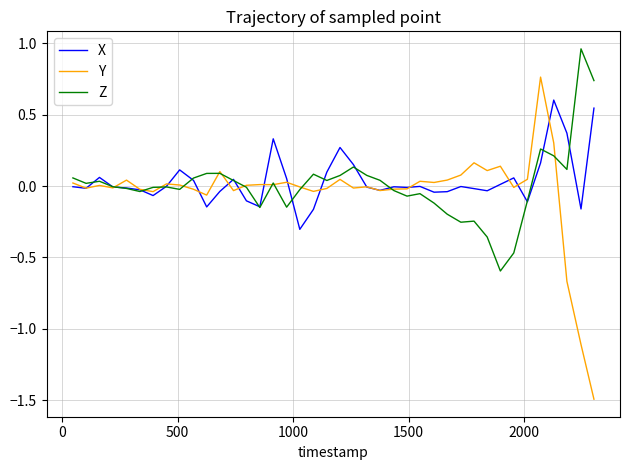

In X, how many points are lower than both neighbors (excluding endpoints)?

11